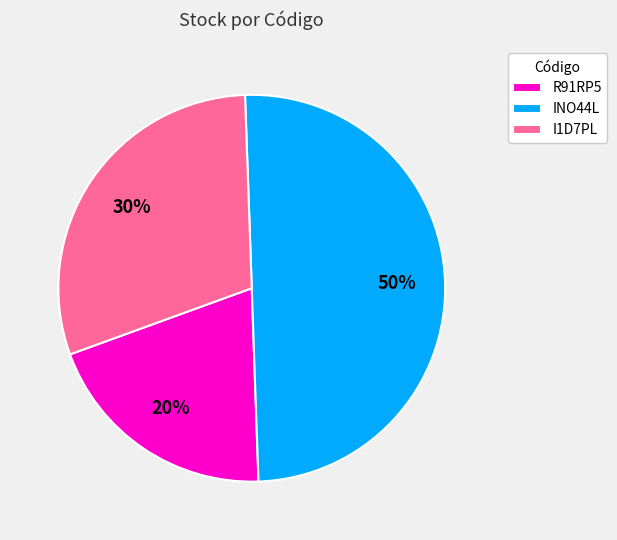

Which slice is the smallest?

R91RP5